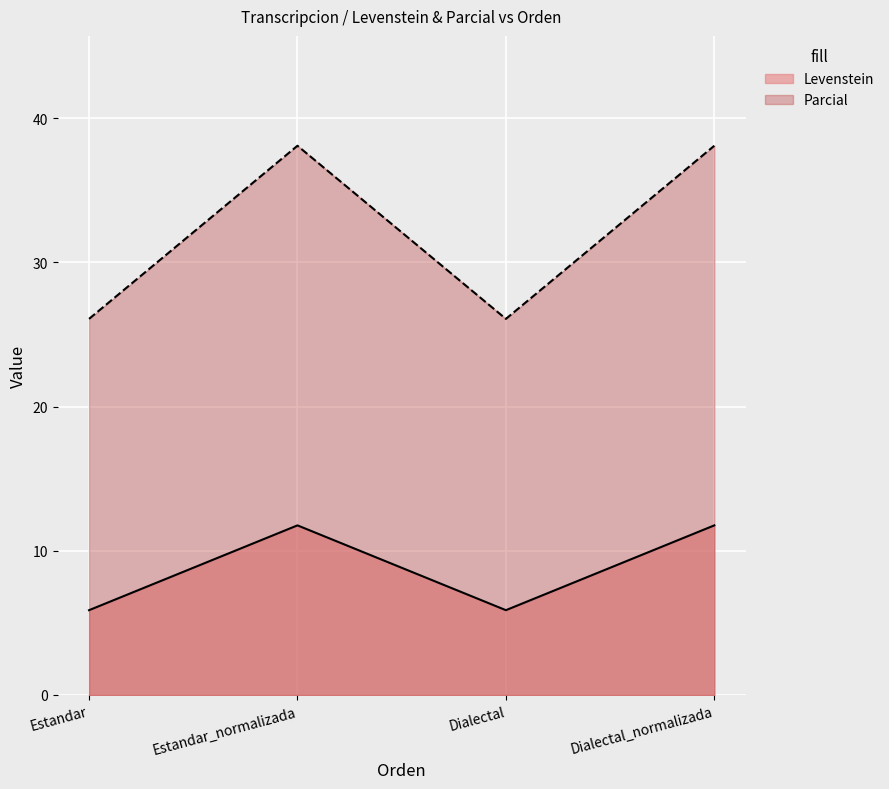

The Levenstein series shows 19.0 at Estandar_normalizada. True or false?

False